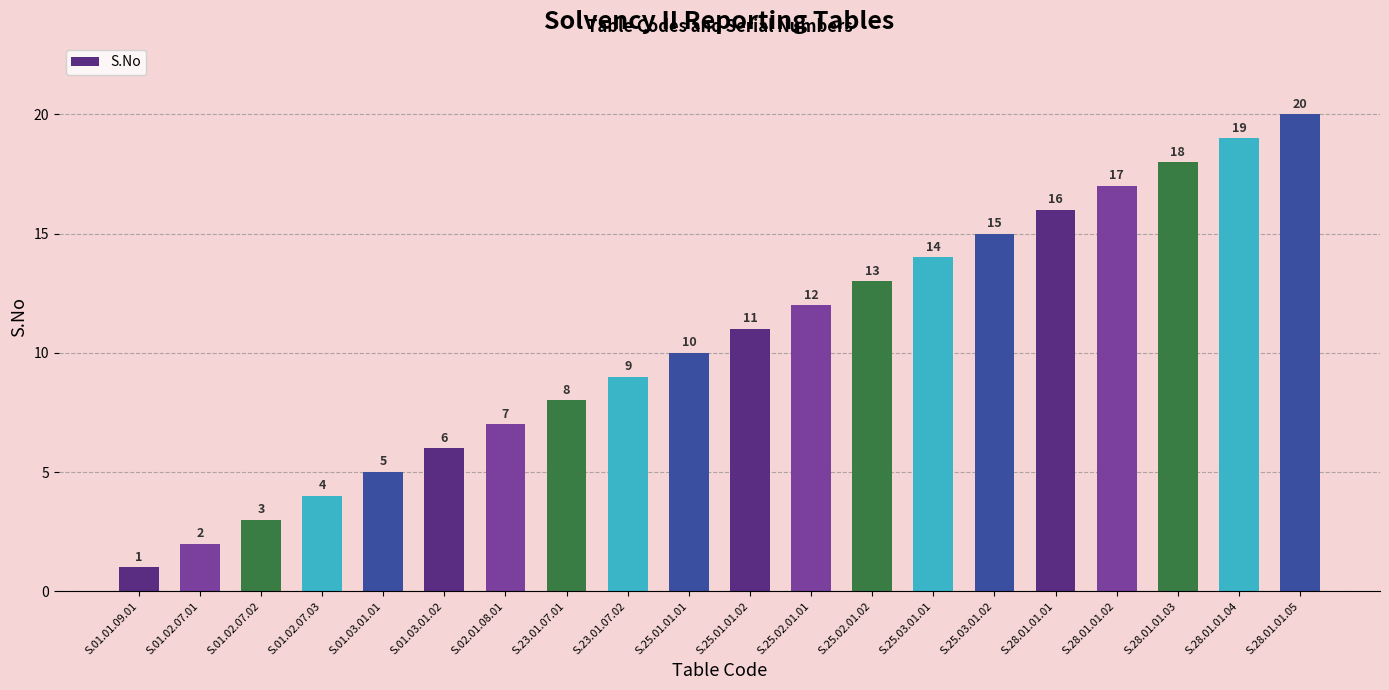

Rank the categories by value from lowest to highest.

S.01.01.09.01, S.01.02.07.01, S.01.02.07.02, S.01.02.07.03, S.01.03.01.01, S.01.03.01.02, S.02.01.08.01, S.23.01.07.01, S.23.01.07.02, S.25.01.01.01, S.25.01.01.02, S.25.02.01.01, S.25.02.01.02, S.25.03.01.01, S.25.03.01.02, S.28.01.01.01, S.28.01.01.02, S.28.01.01.03, S.28.01.01.04, S.28.01.01.05